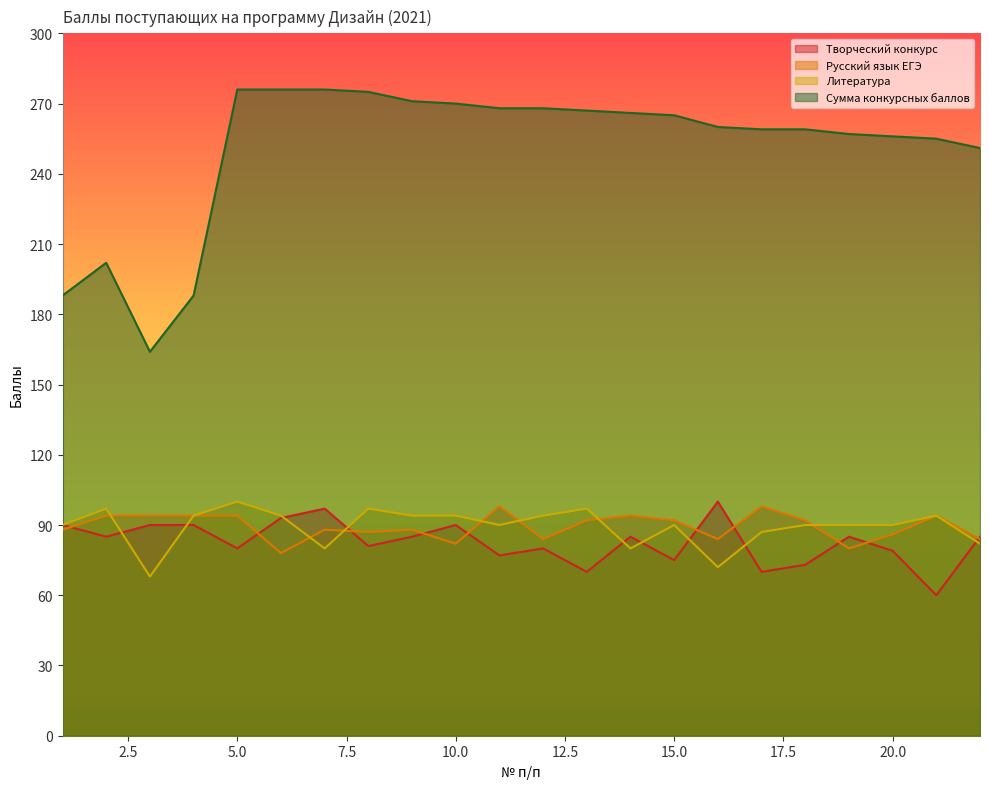

Count the Русский язык ЕГЭ values in the range 84 to 94.

17